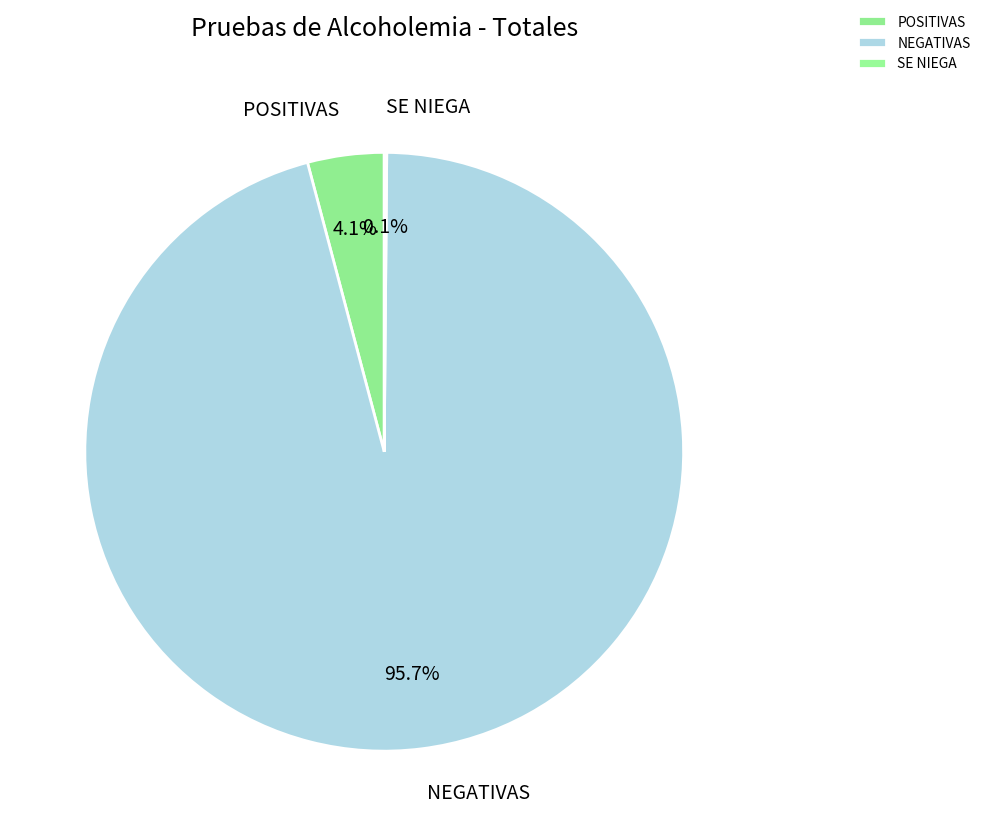

What percentage is the POSITIVAS slice, to the nearest percent?

4%